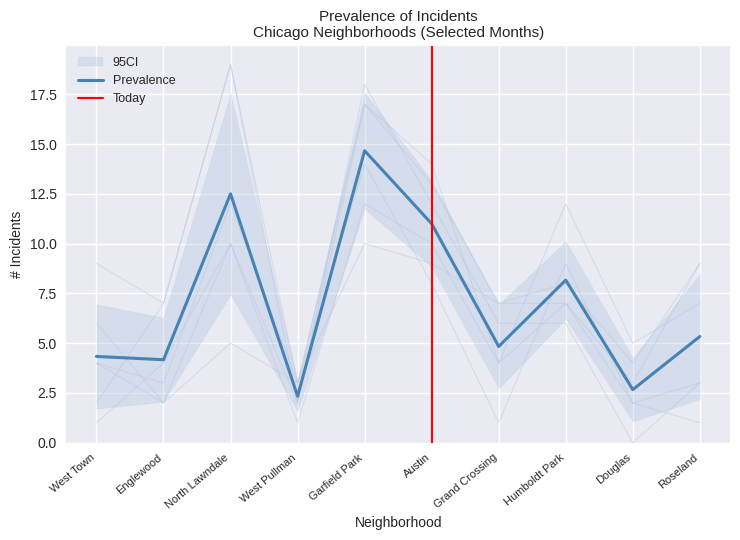

Which series has the largest total across all categories?

October 2021